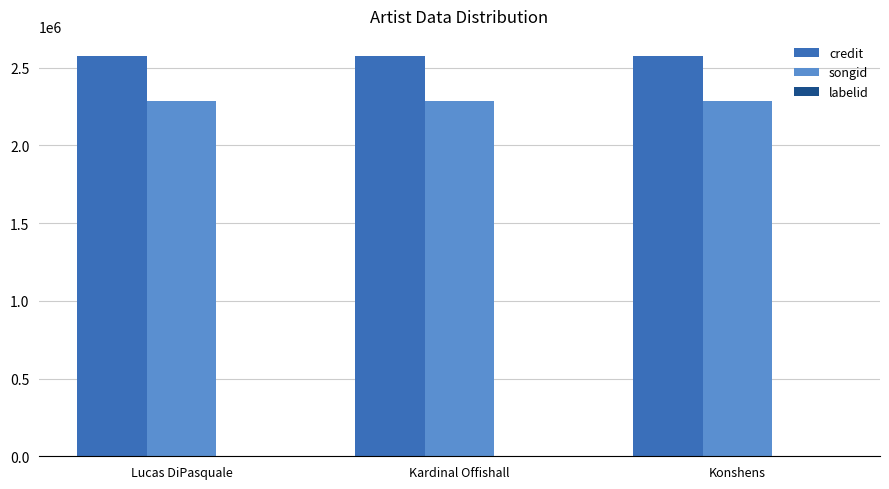

What is the greatest value displayed?

2575108